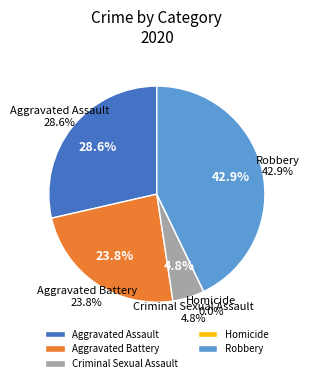

Which has a higher value, Aggravated Assault or Homicide?

Aggravated Assault